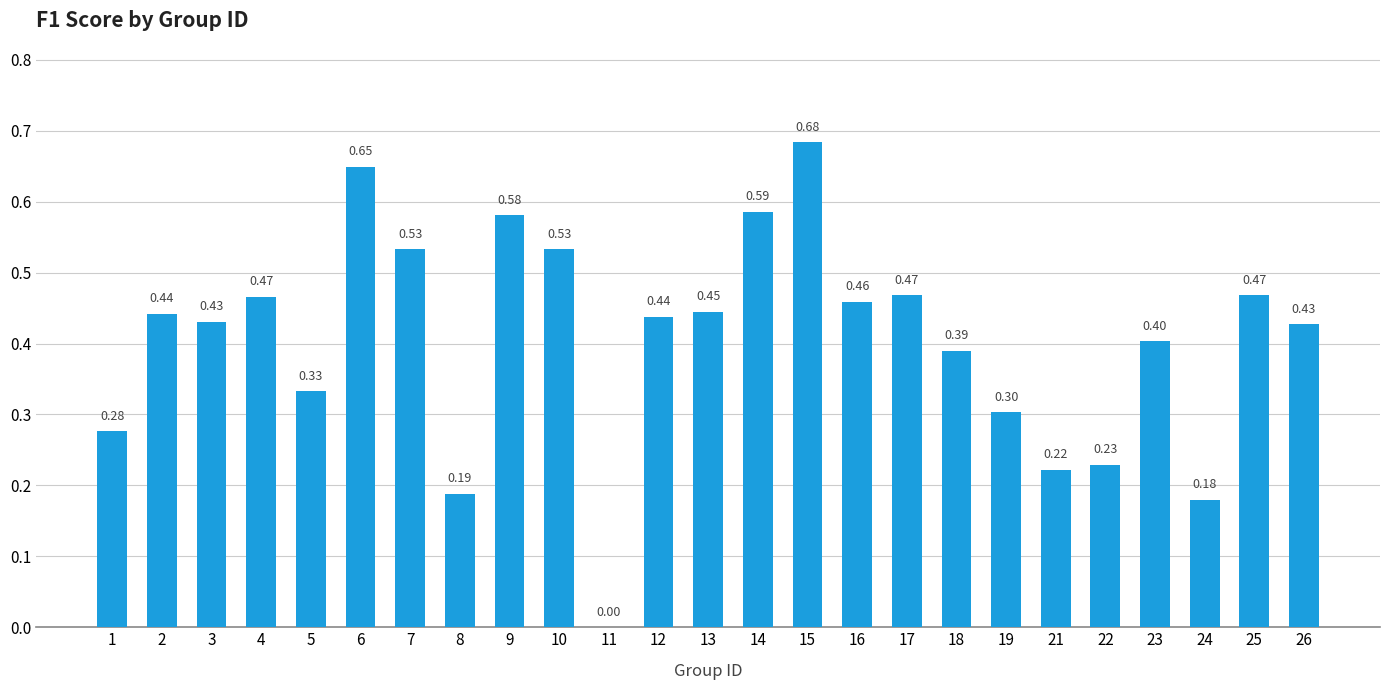

True or false: the data shows 0.2 at 3.

False